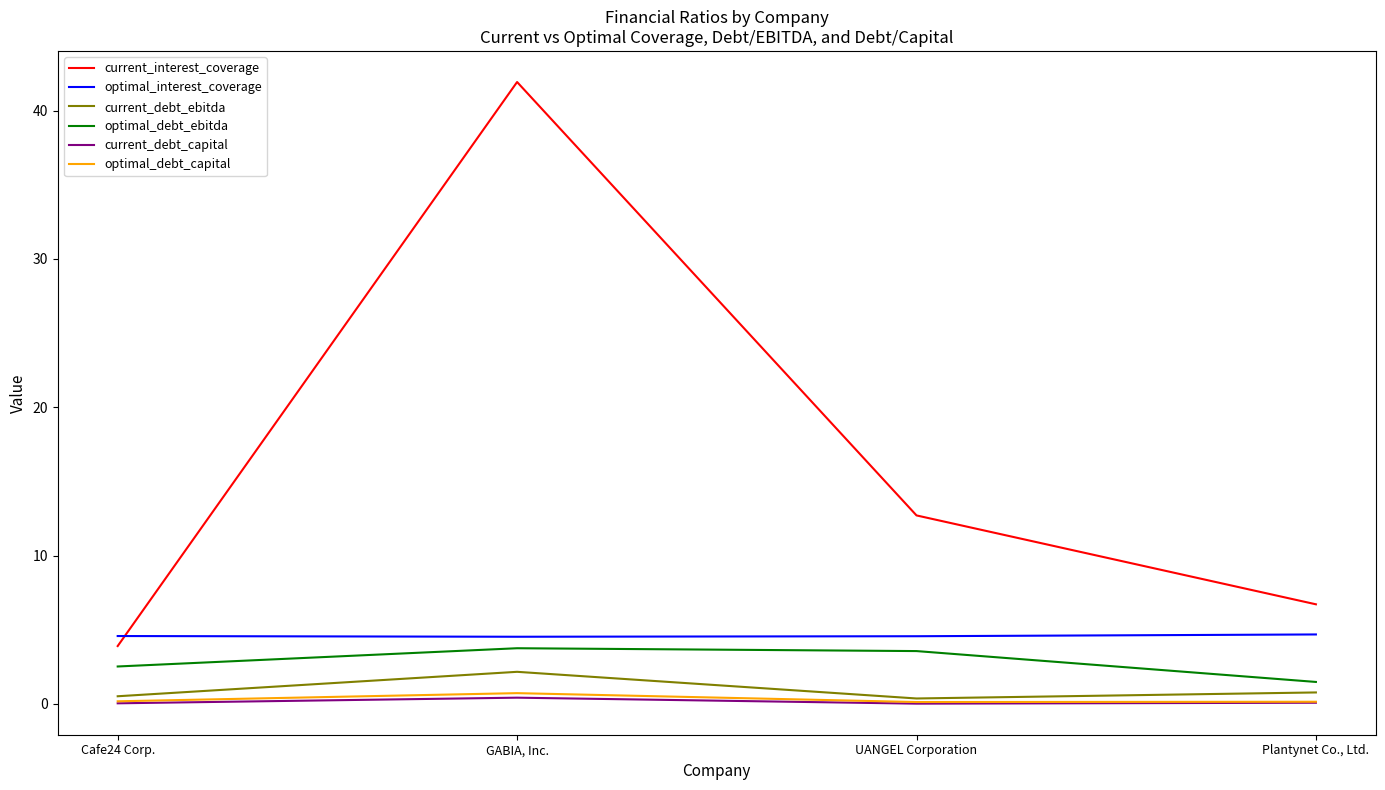

True or false: current_interest_coverage has a value of 9.7 at Plantynet Co., Ltd..

False